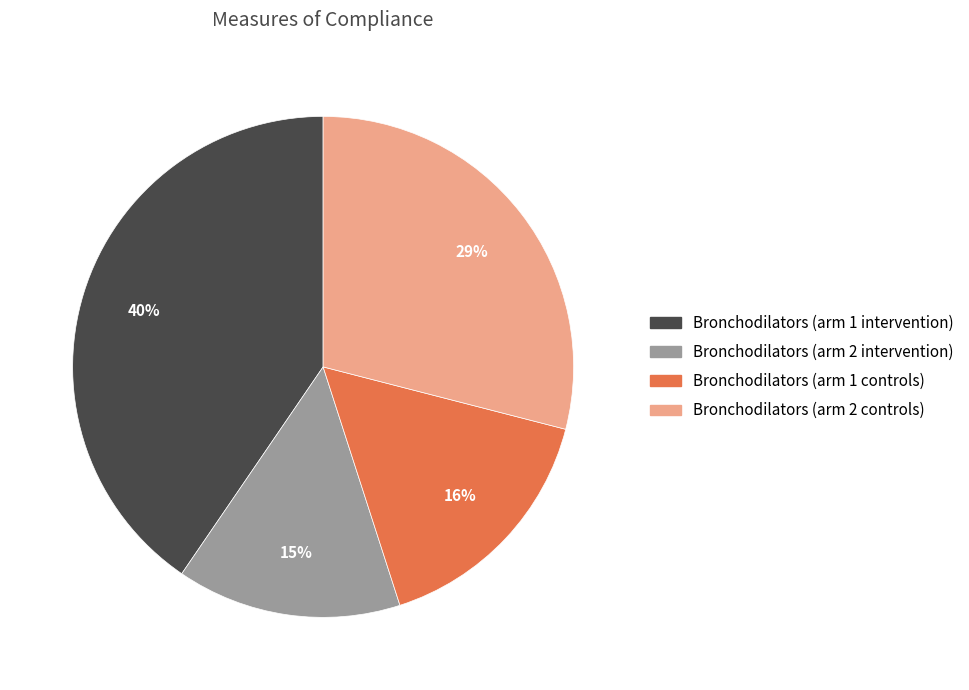

How many segments does this pie chart have?

4